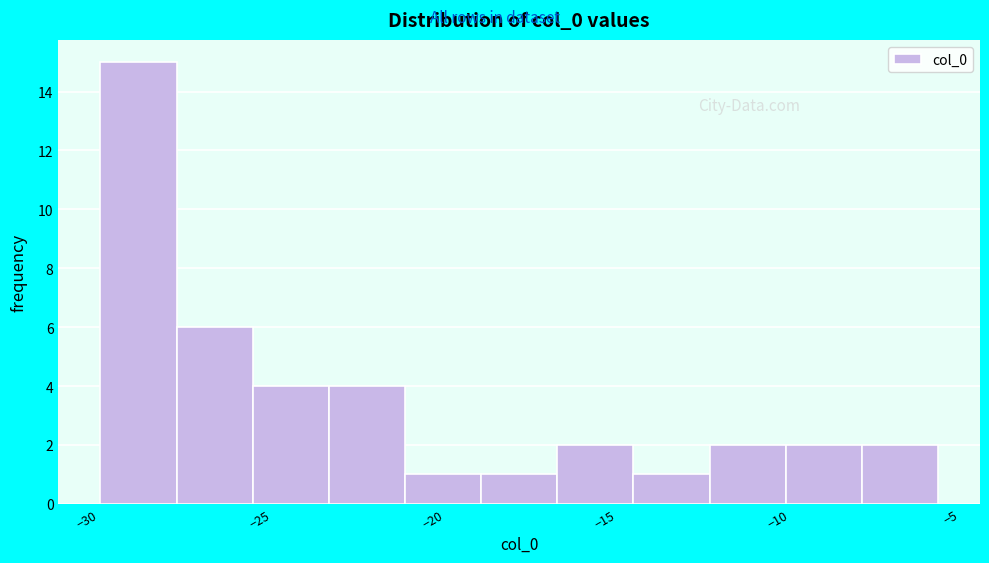

Over which range of the x-axis is the bar tallest?

-29.5 to -27.5